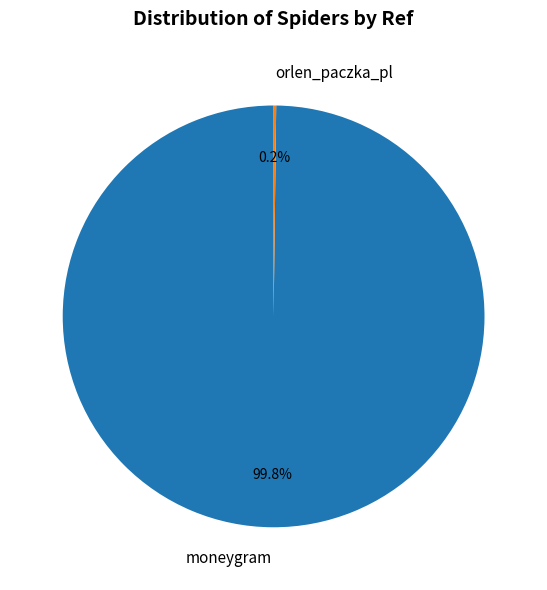

Which category has the biggest portion of the pie?

moneygram